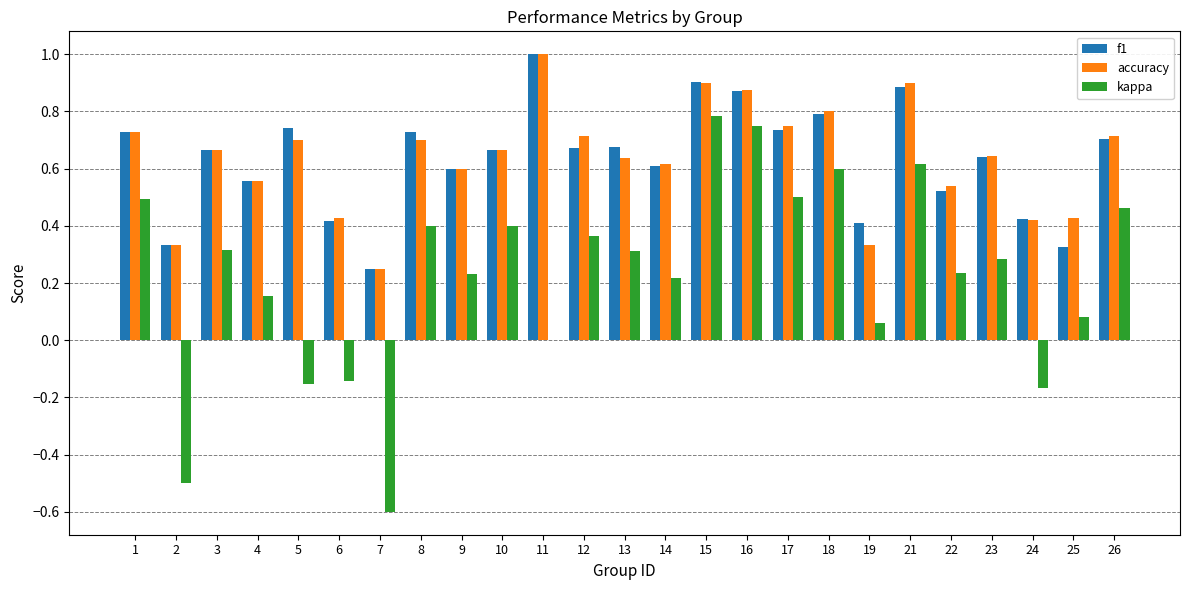

Is the value of accuracy at 9 greater than the value of f1 at 19?

Yes